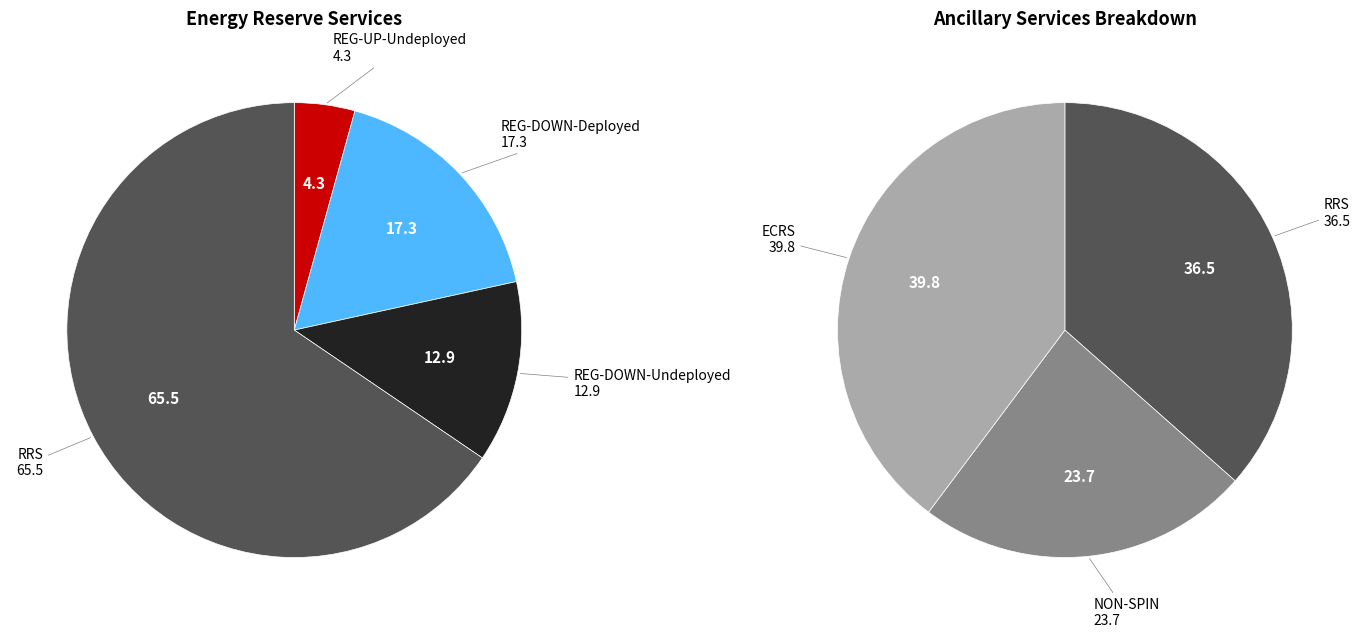

What is the largest slice in the pie chart?

ECRS